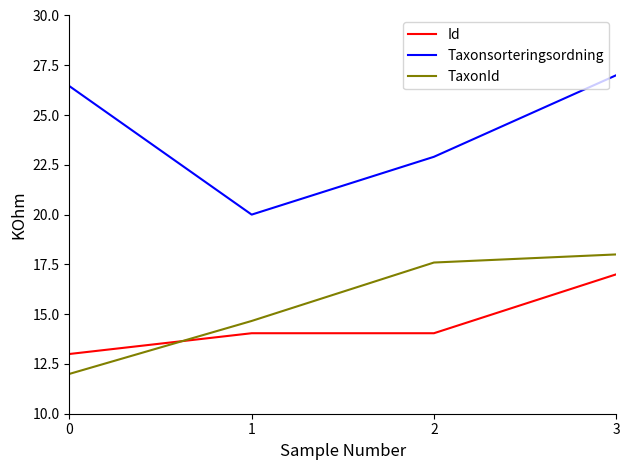

What is the difference between the Taxonsorteringsordning values at 1 and 3?

7.0